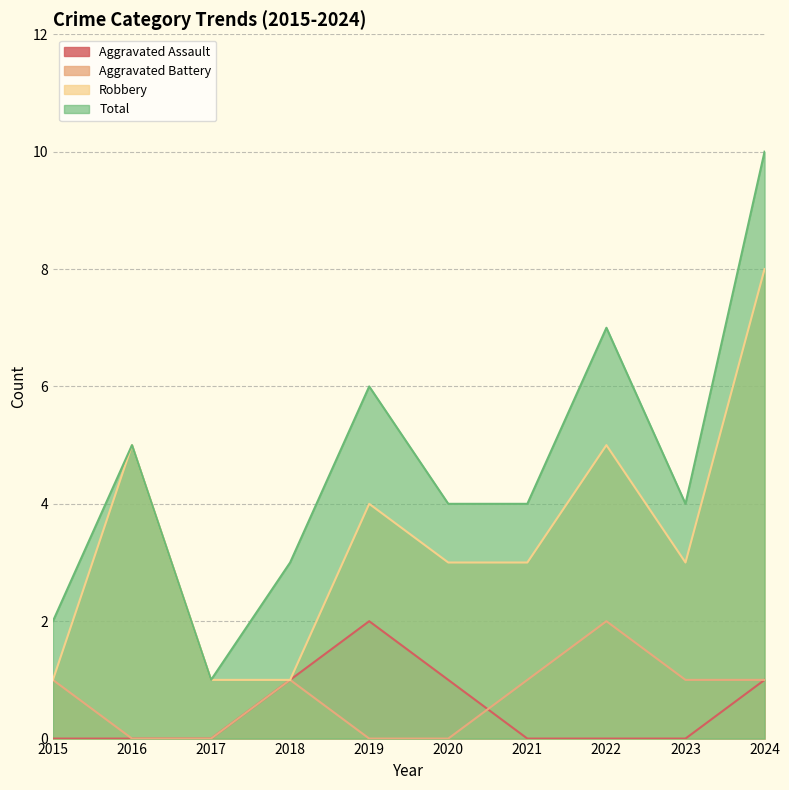

At which label is Aggravated Assault closest to 1?

2018